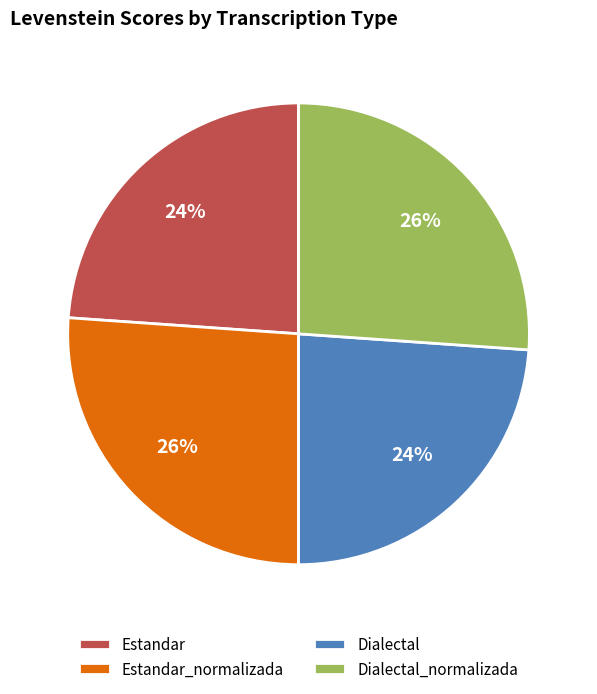

Does any single category account for the majority?

No